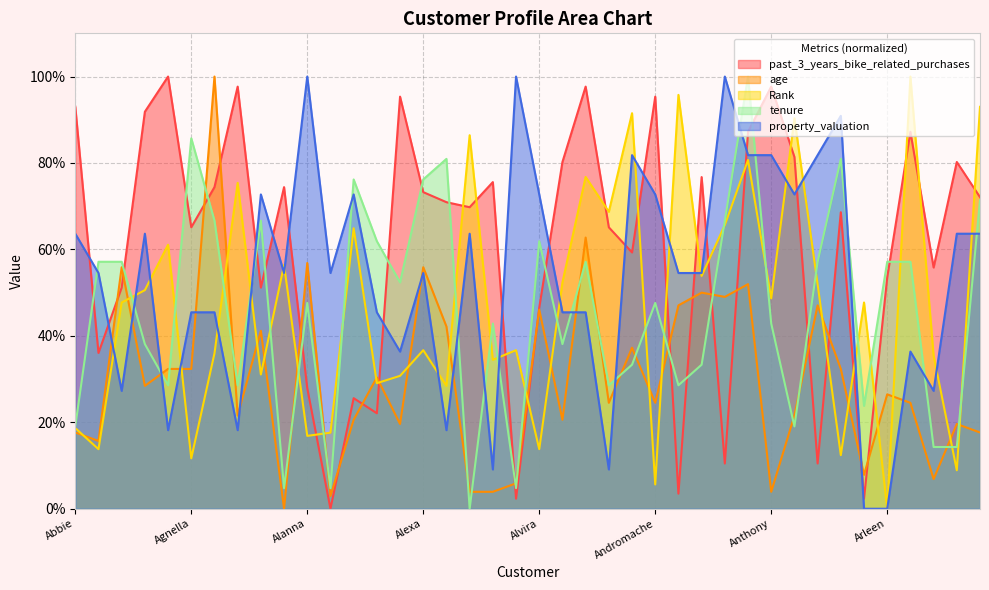

True or false: past_3_years_bike_related_purchases and tenure intersect in this chart.

True